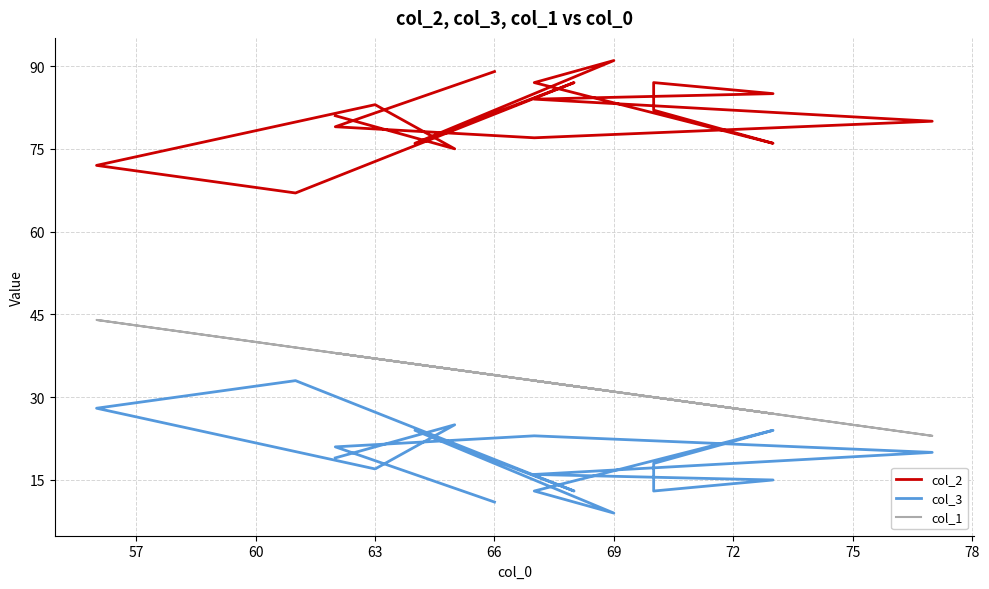

List the series in order of their overall mean, highest first.

col_2, col_1, col_3